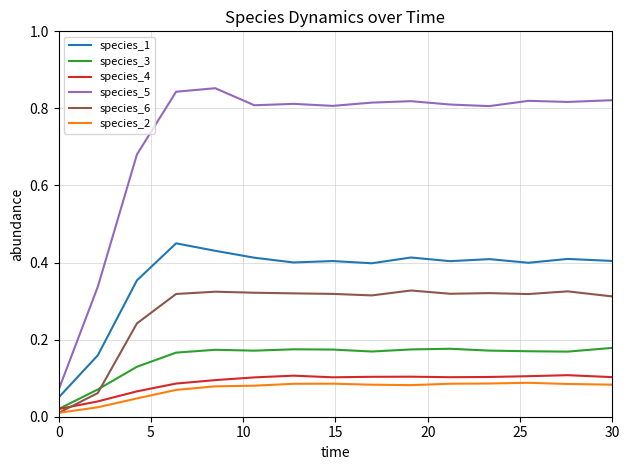

What is the sum of all species_5 values?

10.9